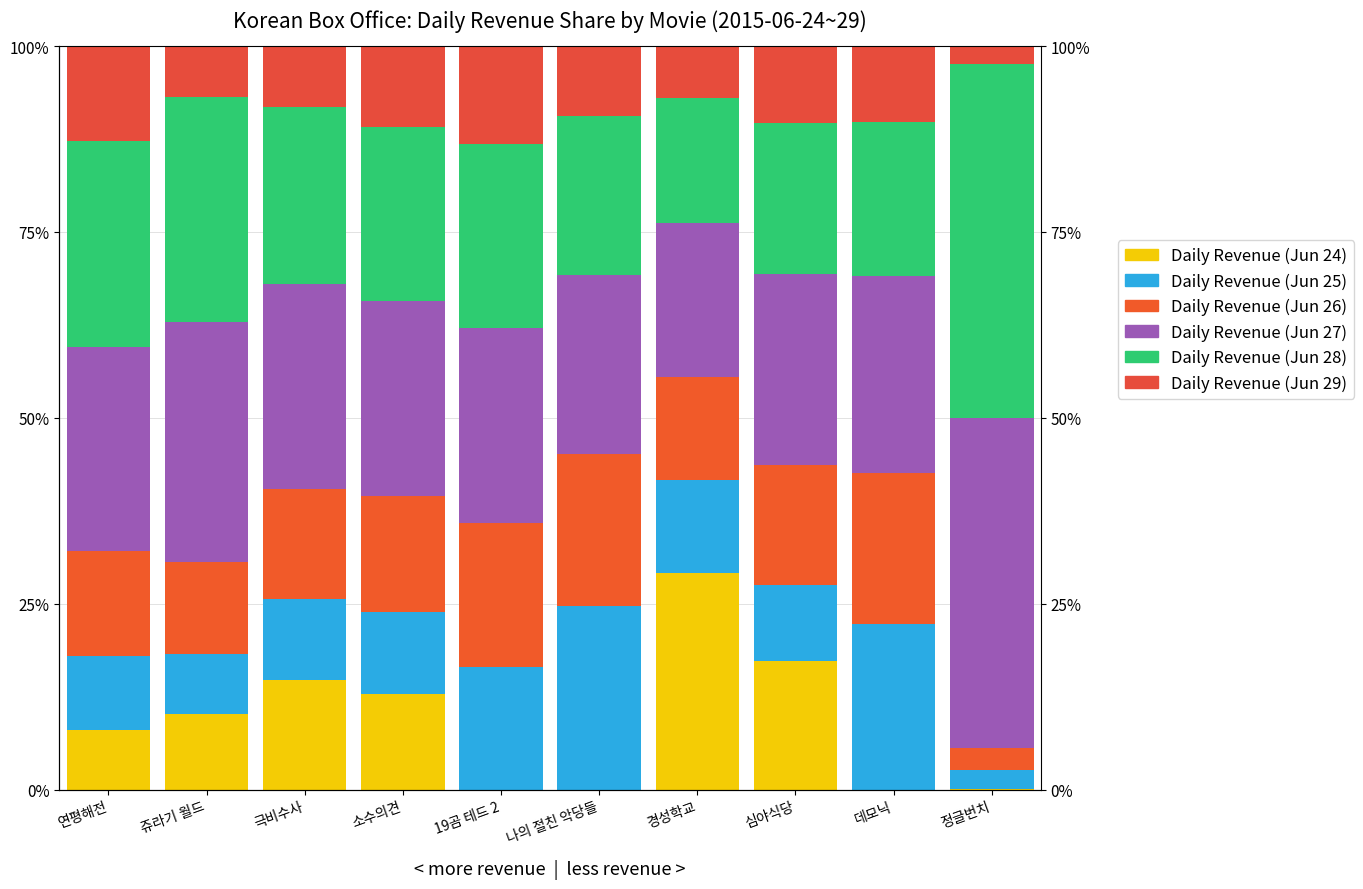

The Daily Revenue (Jun 29) series shows 12.0 at 쥬라기 월드. True or false?

False